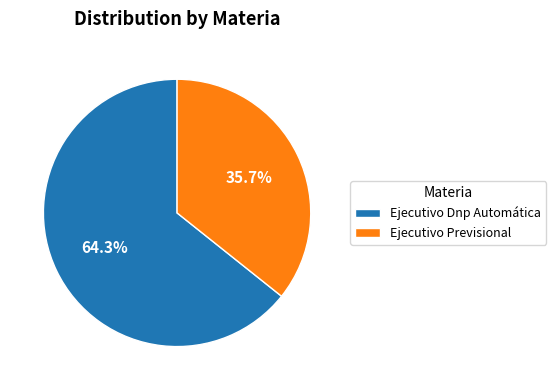

Does any single category account for the majority?

Yes